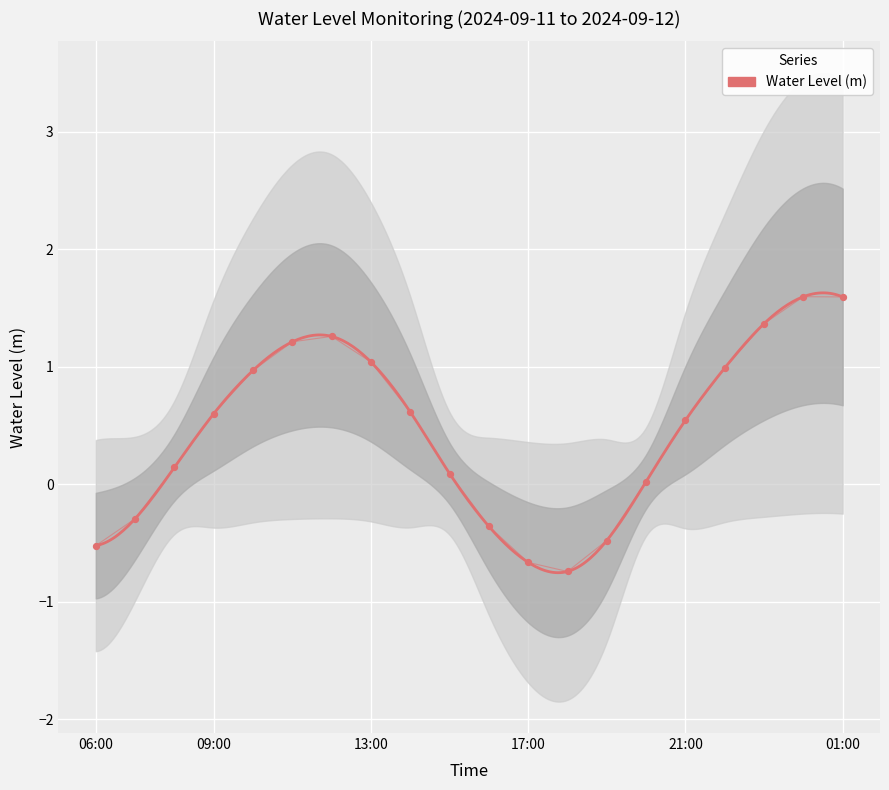

Between 17:00 and 12:00, which is larger?

12:00